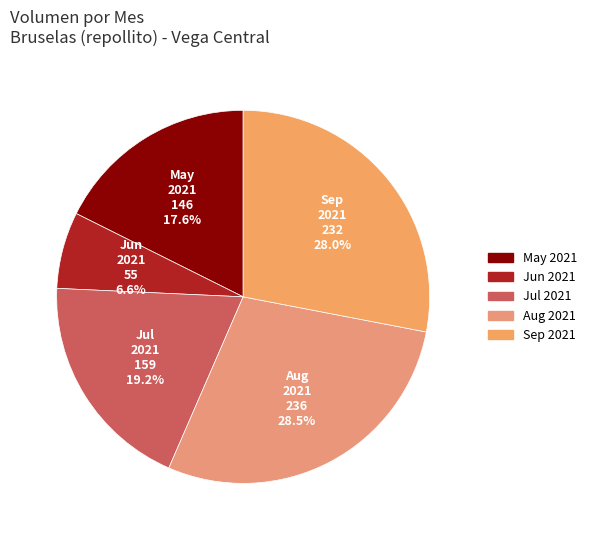

Which category has the smallest portion of the pie?

Jun 2021